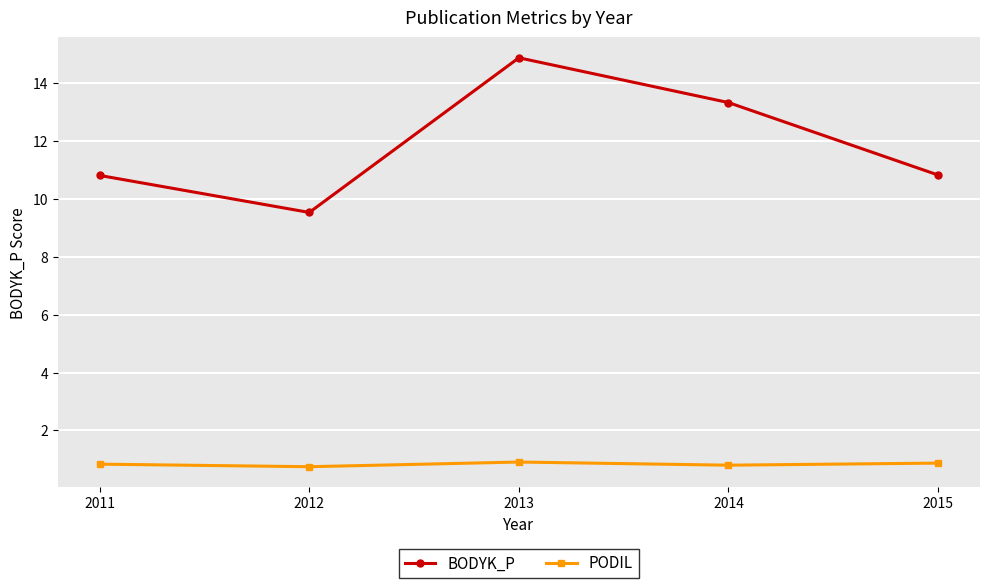

At which category does the chart reach its peak across all series?

2013